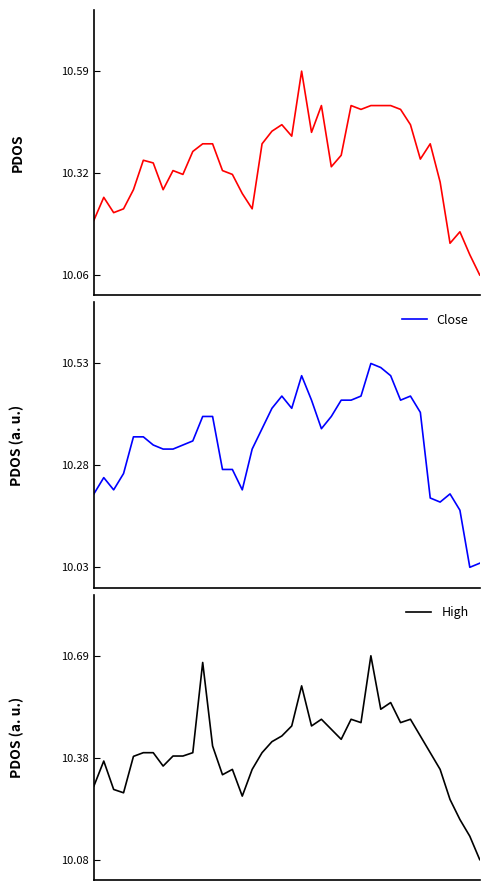

Rank the series by their maximum value, from highest to lowest.

High, Open, Close